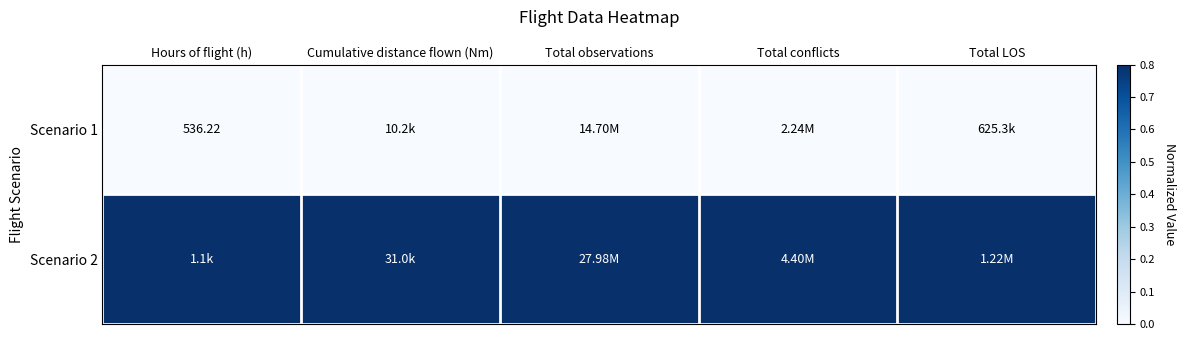

Rank the categories by Scenario 2 value from highest to lowest.

Hours of flight (h), Cumulative distance flown (Nm), Total observations, Total conflicts, Total LOS